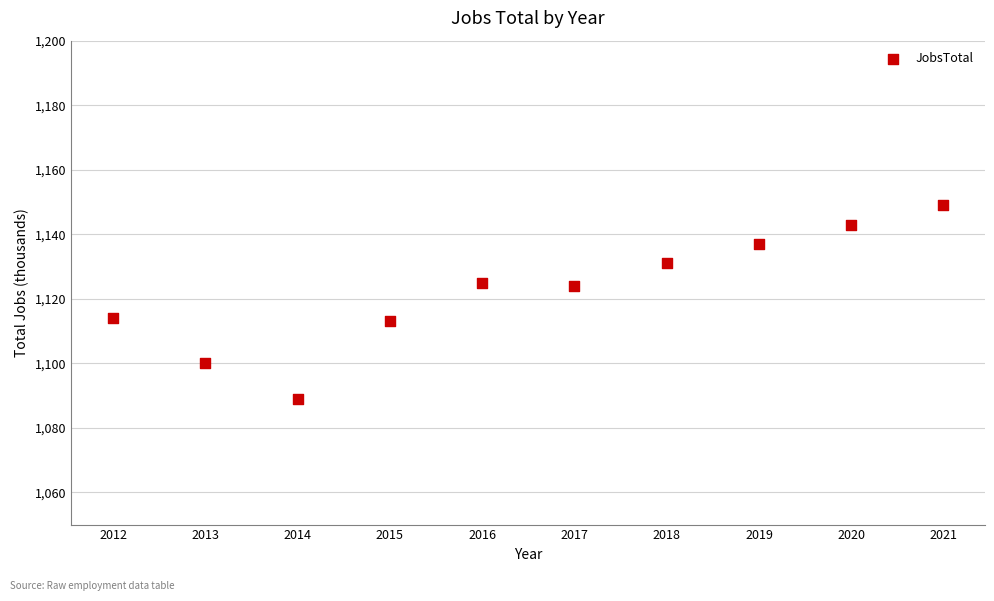

What is the range of X values (max minus min)?

9